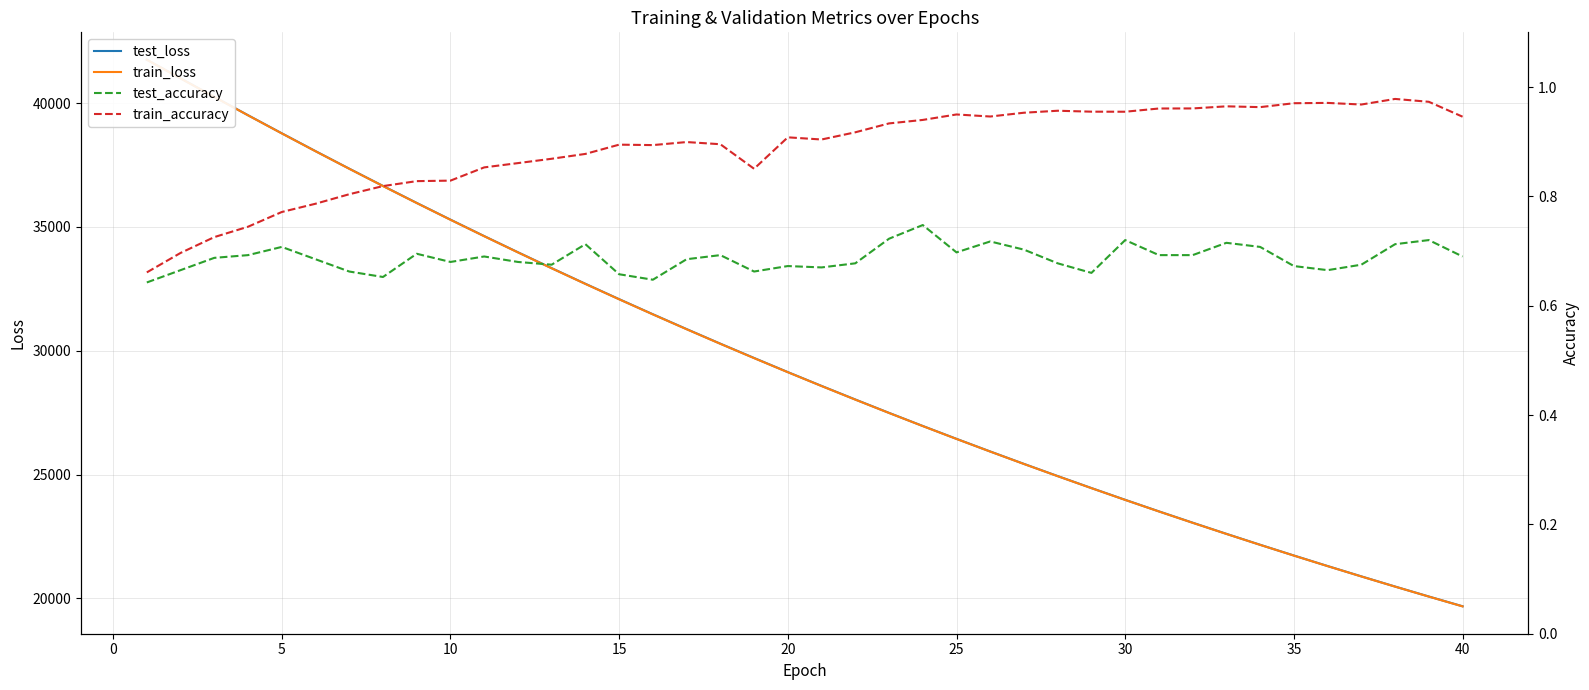

What is the difference between the maximum and minimum values in the test_accuracy series?

0.1